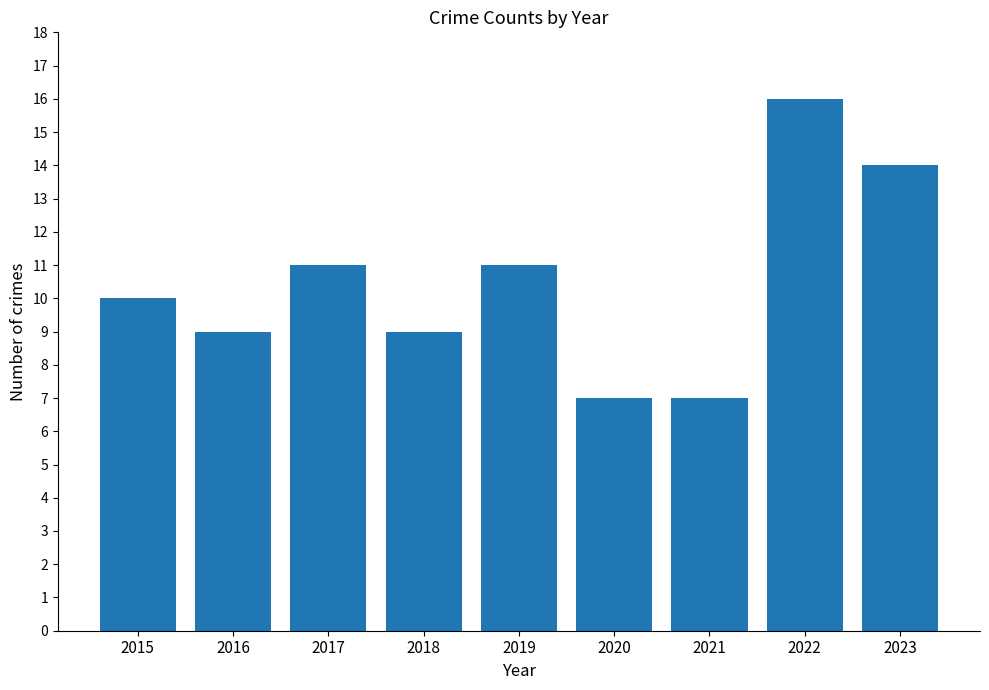

Count the number of categories in the chart.

9